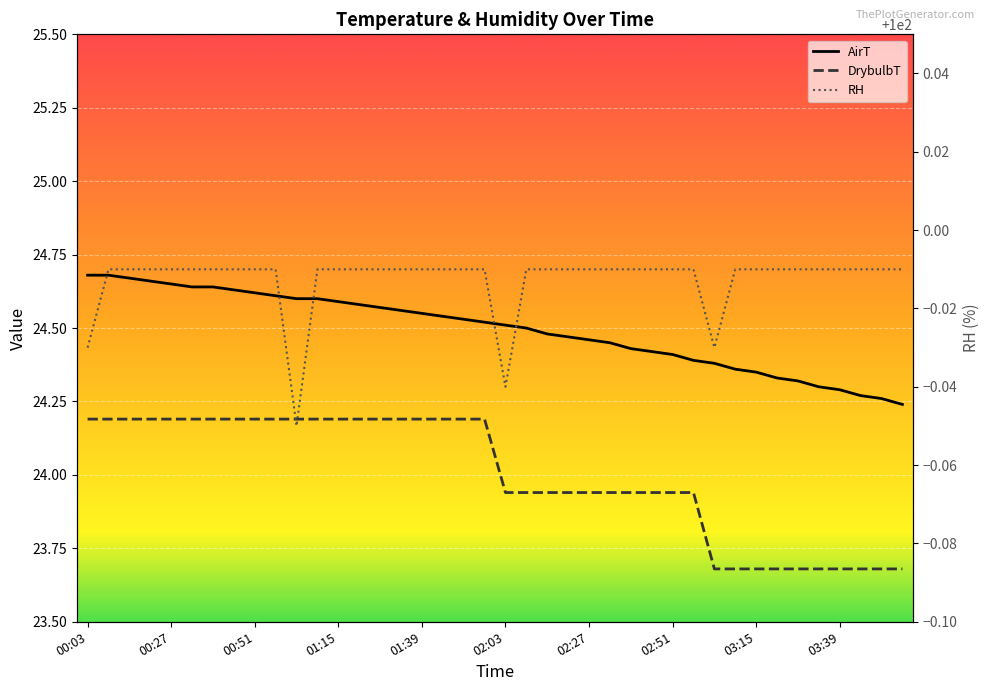

How many lines are shown in the chart?

3